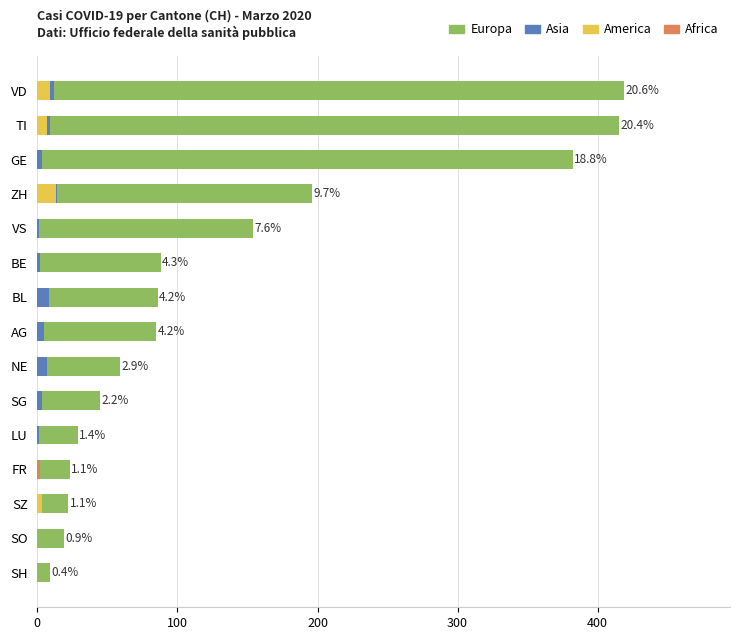

At how many categories does at least one series exceed 172?

4